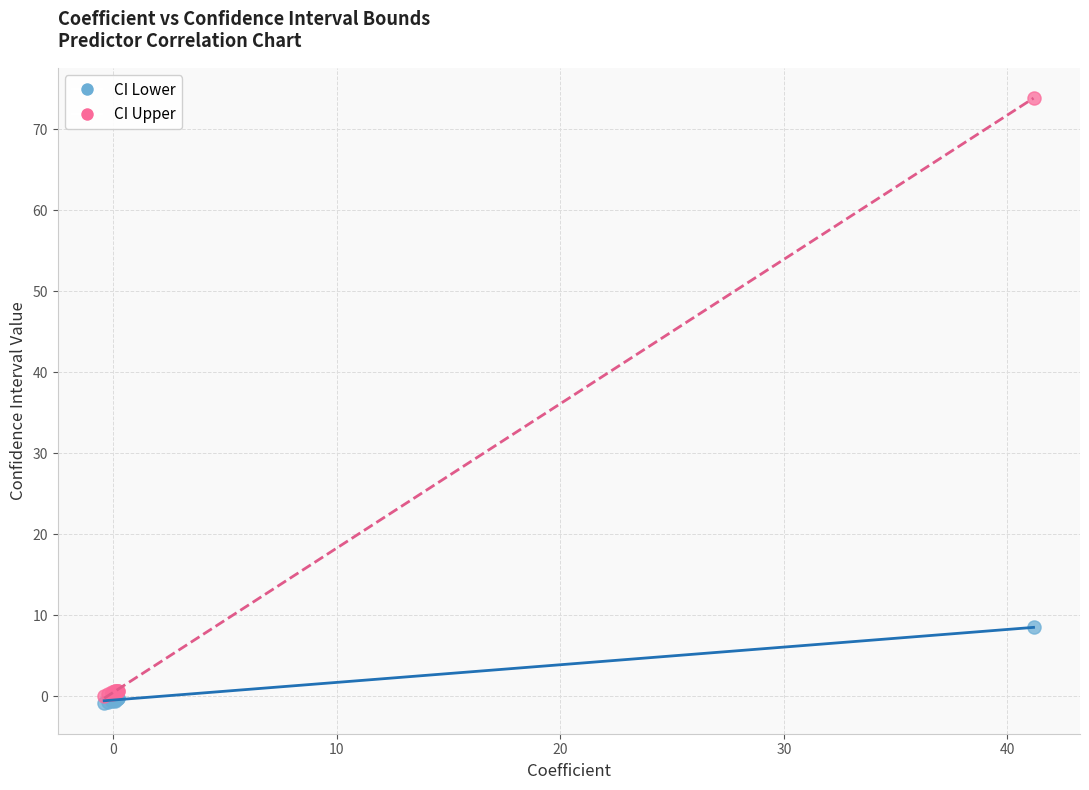

Across all series, what Y value is closest to 36?

8.5